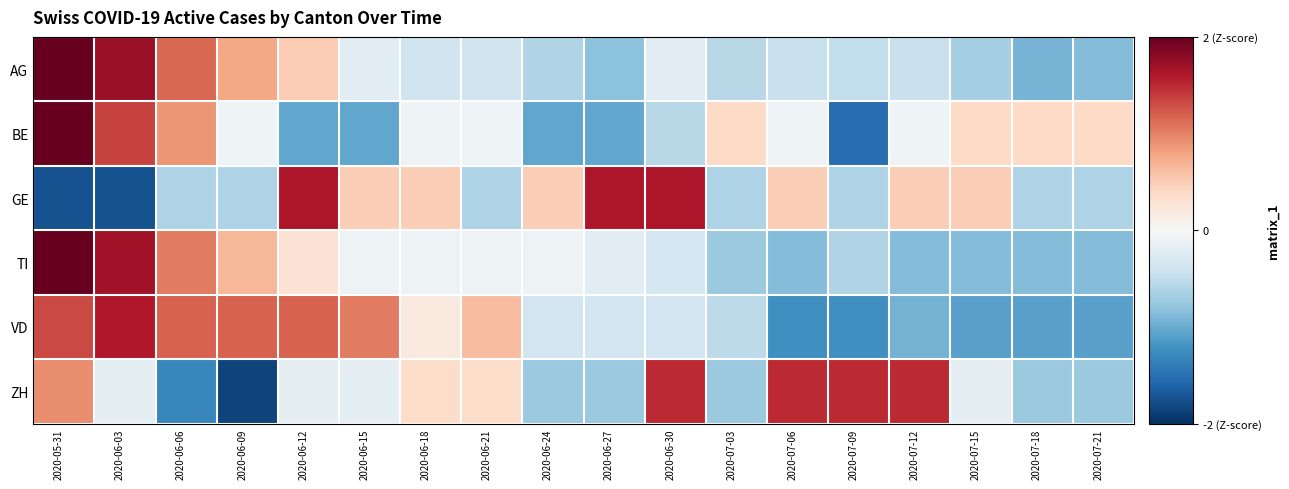

Reading right to left, extract all data points from this chart.

AG: 2020-07-21=-0.9	2020-07-18=-0.9	2020-07-15=-0.7	2020-07-12=-0.4	2020-07-09=-0.5	2020-07-06=-0.4	2020-07-03=-0.6	2020-06-30=-0.2	2020-06-27=-0.8	2020-06-24=-0.6	2020-06-21=-0.4	2020-06-18=-0.4	2020-06-15=-0.2	2020-06-12=0.5	2020-06-09=0.8	2020-06-06=1.1	2020-06-03=1.7	2020-05-31=2.0
BE: 2020-07-21=0.4	2020-07-18=0.4	2020-07-15=0.4	2020-07-12=-0.1	2020-07-09=-1.5	2020-07-06=-0.1	2020-07-03=0.4	2020-06-30=-0.6	2020-06-27=-1.0	2020-06-24=-1.0	2020-06-21=-0.1	2020-06-18=-0.1	2020-06-15=-1.0	2020-06-12=-1.0	2020-06-09=-0.1	2020-06-06=0.9	2020-06-03=1.4	2020-05-31=2.0
GE: 2020-07-21=-0.6	2020-07-18=-0.6	2020-07-15=0.5	2020-07-12=0.5	2020-07-09=-0.6	2020-07-06=0.5	2020-07-03=-0.6	2020-06-30=1.6	2020-06-27=1.6	2020-06-24=0.5	2020-06-21=-0.6	2020-06-18=0.5	2020-06-15=0.5	2020-06-12=1.6	2020-06-09=-0.6	2020-06-06=-0.6	2020-06-03=-1.7	2020-05-31=-1.7
TI: 2020-07-21=-0.9	2020-07-18=-0.9	2020-07-15=-0.9	2020-07-12=-0.9	2020-07-09=-0.6	2020-07-06=-0.9	2020-07-03=-0.7	2020-06-30=-0.4	2020-06-27=-0.2	2020-06-24=-0.1	2020-06-21=-0.1	2020-06-18=-0.1	2020-06-15=-0.1	2020-06-12=0.3	2020-06-09=0.7	2020-06-06=1.0	2020-06-03=1.7	2020-05-31=2.0
VD: 2020-07-21=-1.1	2020-07-18=-1.1	2020-07-15=-1.1	2020-07-12=-0.9	2020-07-09=-1.2	2020-07-06=-1.2	2020-07-03=-0.5	2020-06-30=-0.4	2020-06-27=-0.4	2020-06-24=-0.4	2020-06-21=0.6	2020-06-18=0.2	2020-06-15=1.0	2020-06-12=1.2	2020-06-09=1.2	2020-06-06=1.2	2020-06-03=1.6	2020-05-31=1.3
ZH: 2020-07-21=-0.7	2020-07-18=-0.7	2020-07-15=-0.2	2020-07-12=1.5	2020-07-09=1.5	2020-07-06=1.5	2020-07-03=-0.7	2020-06-30=1.5	2020-06-27=-0.7	2020-06-24=-0.7	2020-06-21=0.4	2020-06-18=0.4	2020-06-15=-0.2	2020-06-12=-0.2	2020-06-09=-1.9	2020-06-06=-1.3	2020-06-03=-0.2	2020-05-31=0.9